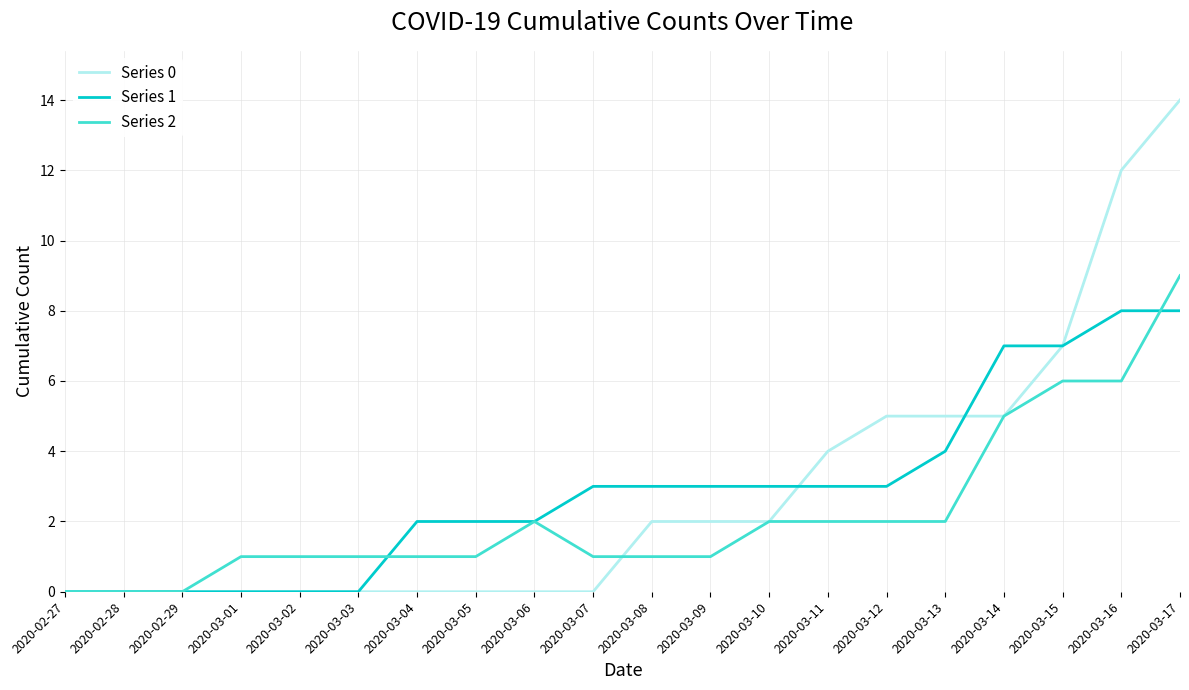

Is the value of Series 2 at 2020-03-01 greater than the value of Series 0 at 2020-02-28?

Yes